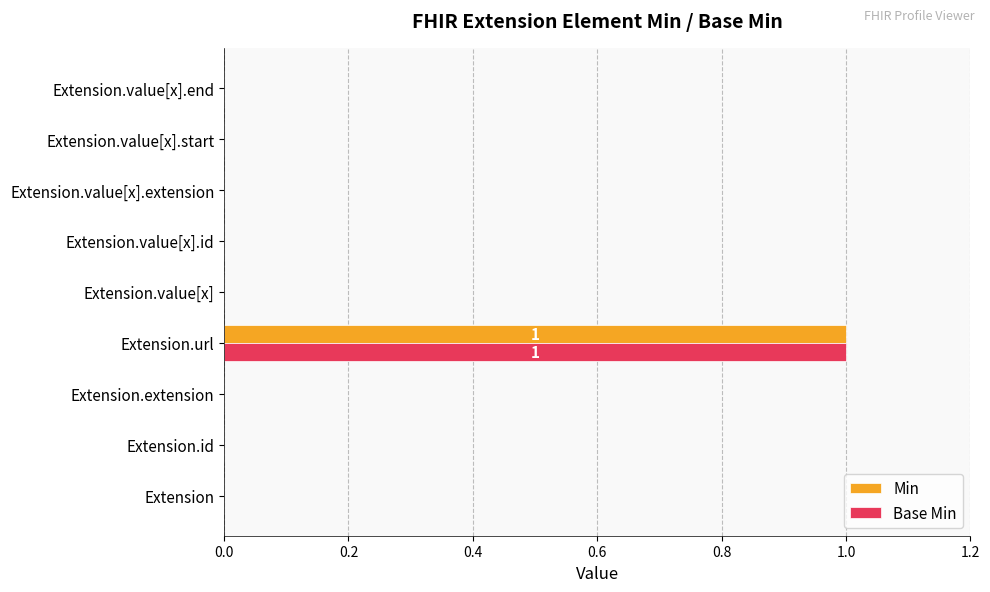

Is the value of Base Min at Extension.url greater than the value of Min at Extension.extension?

Yes